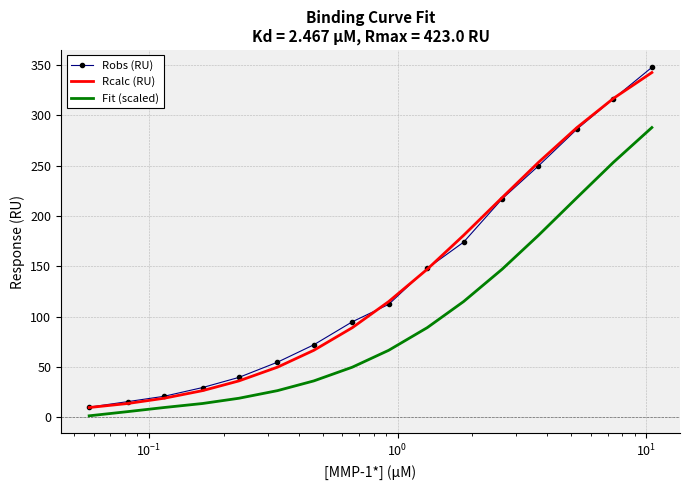

What are all the series names shown in the legend?

Robs (RU), Rcalc (RU), Fit (scaled)